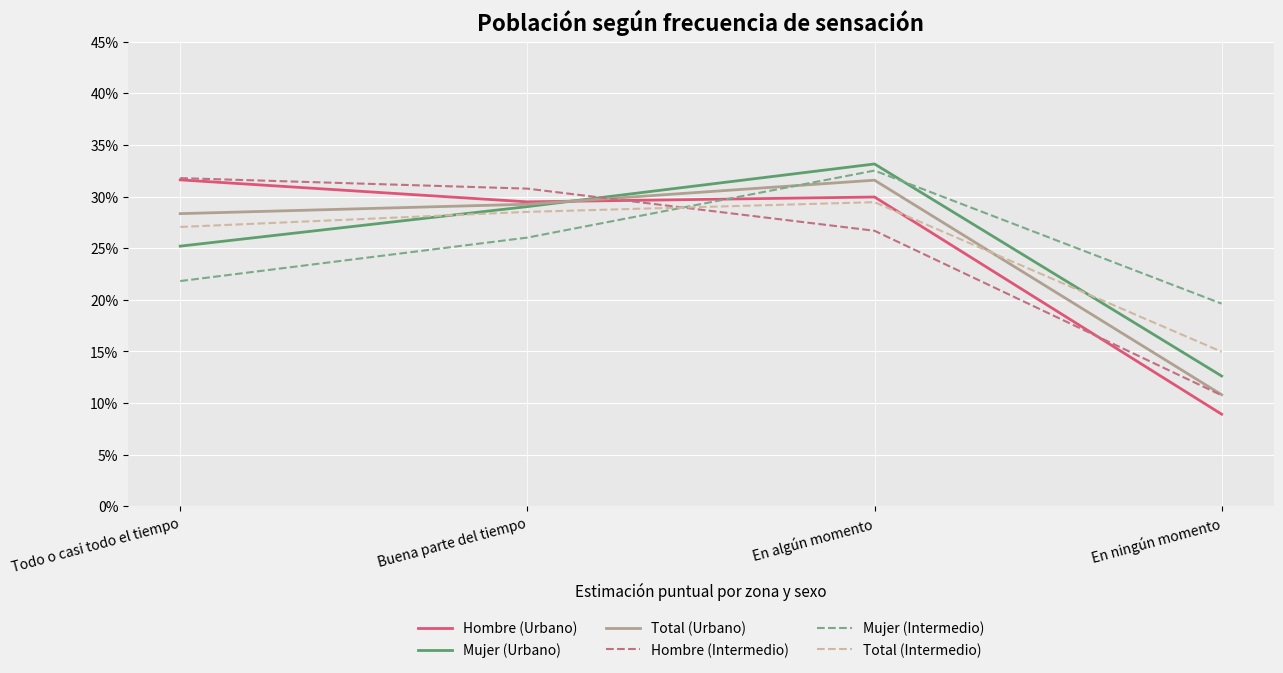

Rank the series at En algún momento from highest to lowest value.

Mujer (Urbano), Mujer (Intermedio), Total (Urbano), Hombre (Urbano), Total (Intermedio), Hombre (Intermedio)